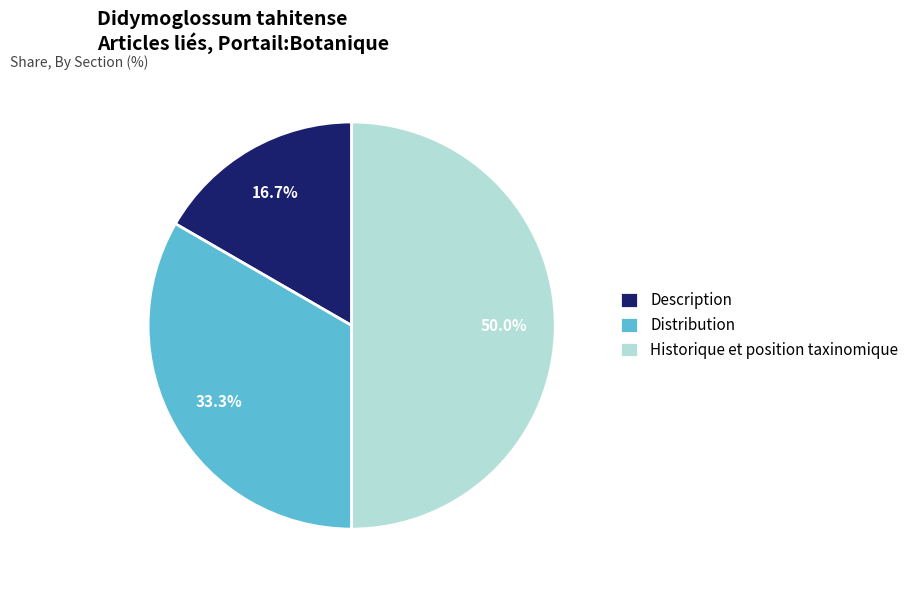

What is the smallest slice in the pie chart?

Description